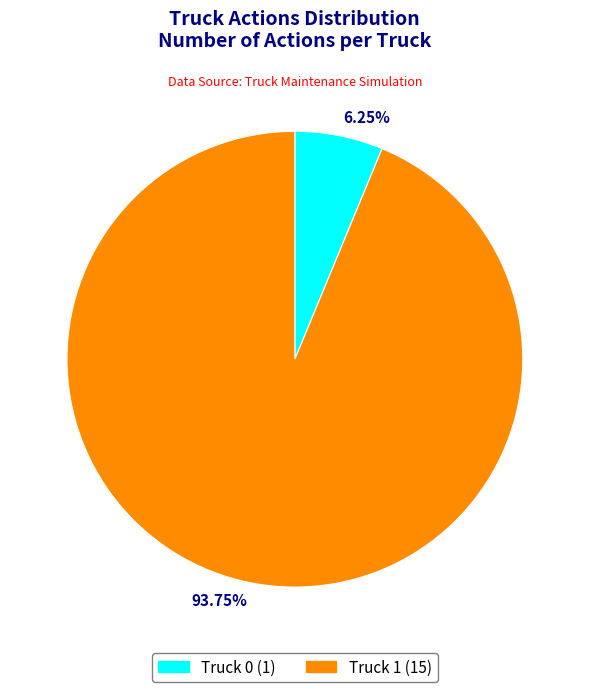

Between 93.75% and 6.25%, which is larger?

93.75%